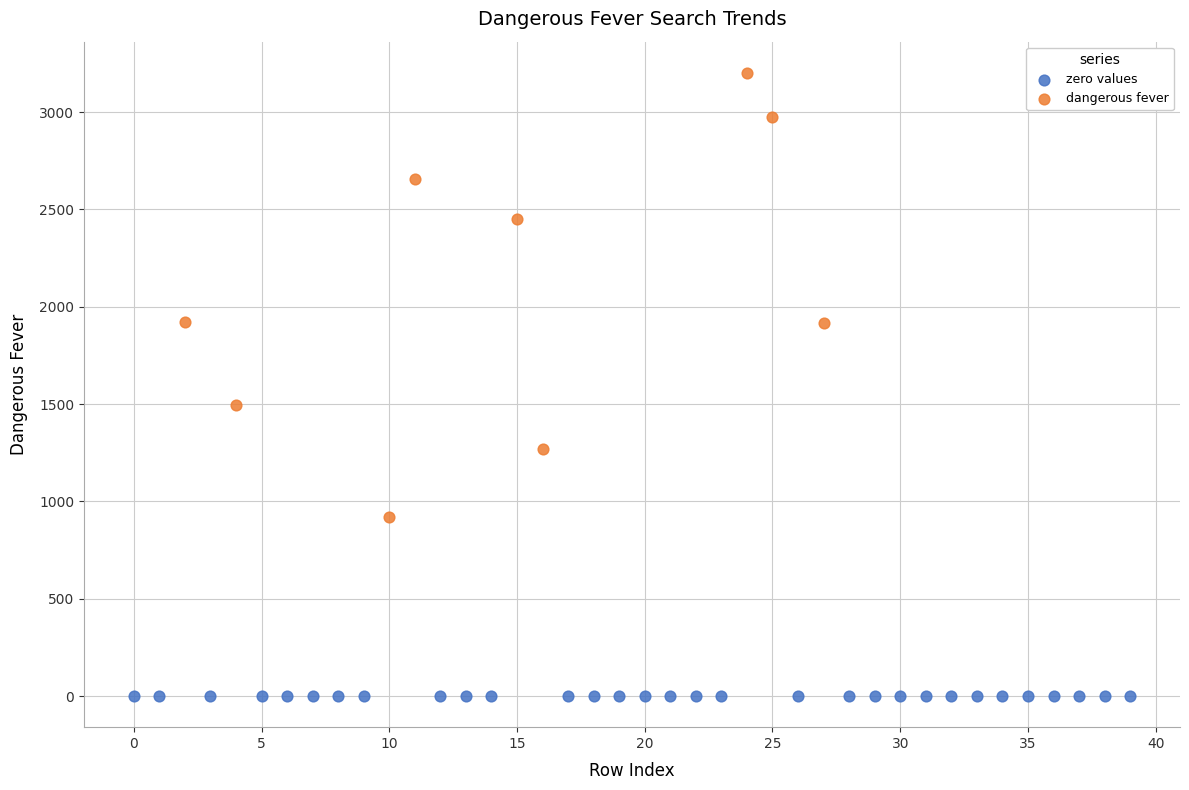

Which series contains the highest Y value?

dangerous fever